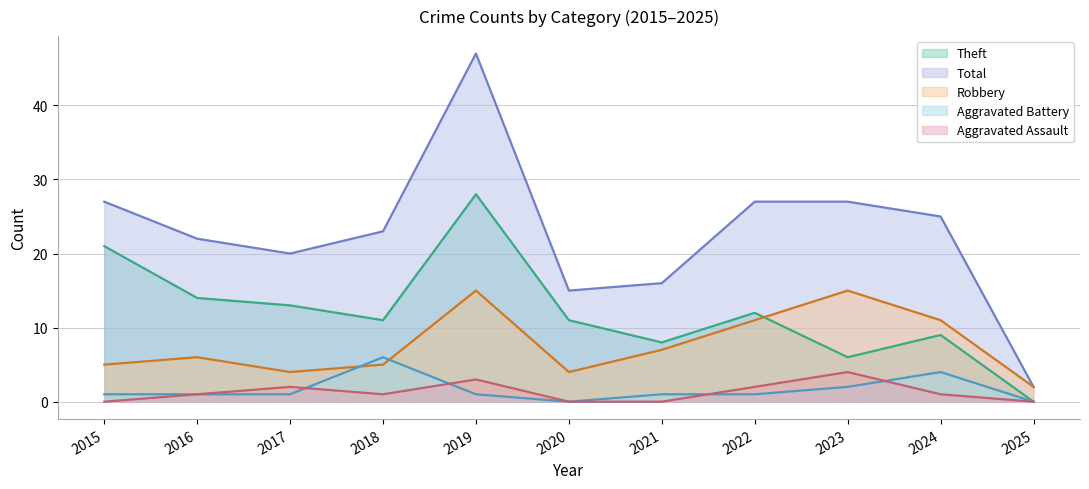

The value of Total at 2015 is 44. True or false?

False